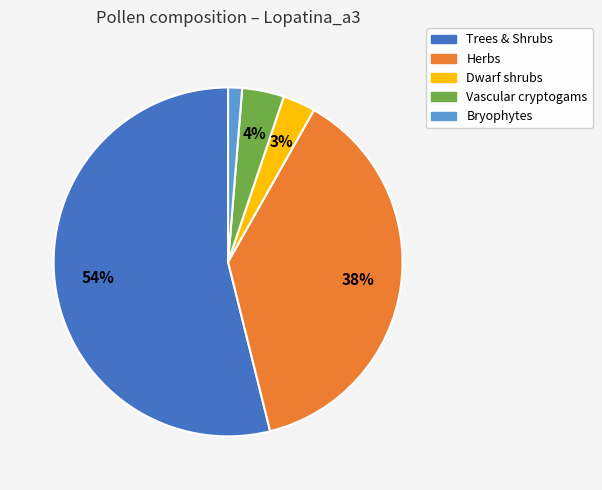

How many segments does this pie chart have?

5